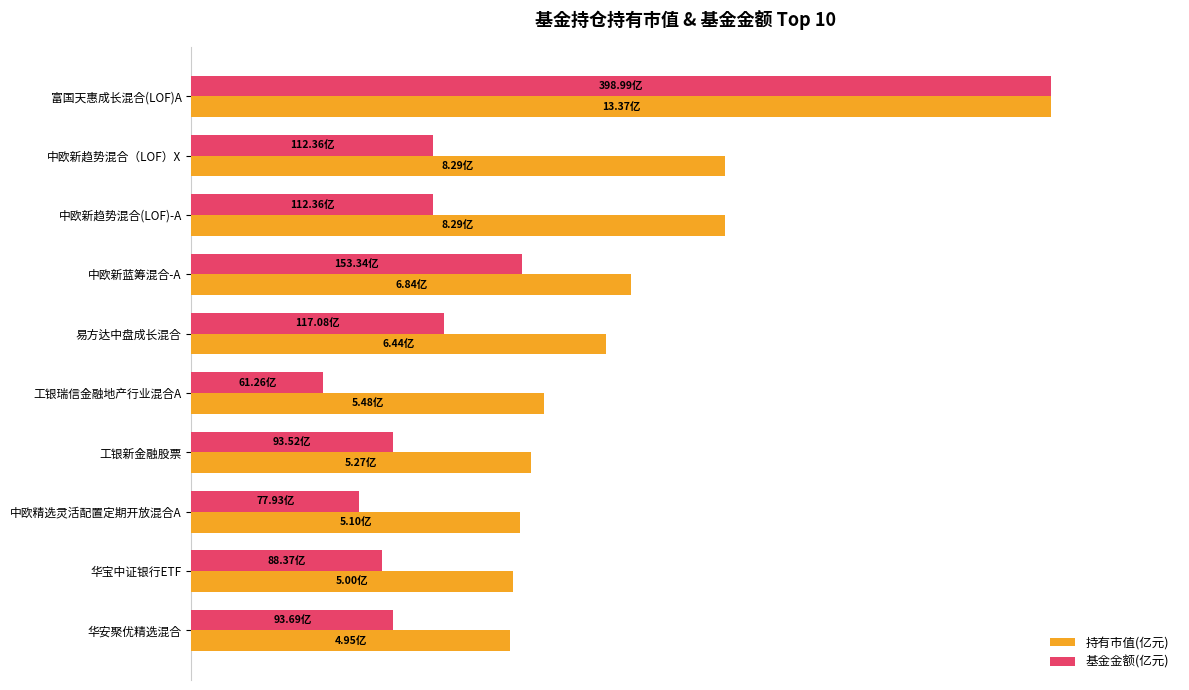

Rank the series by their average value, from lowest to highest.

基金金额(亿元), 持有市值(亿元)